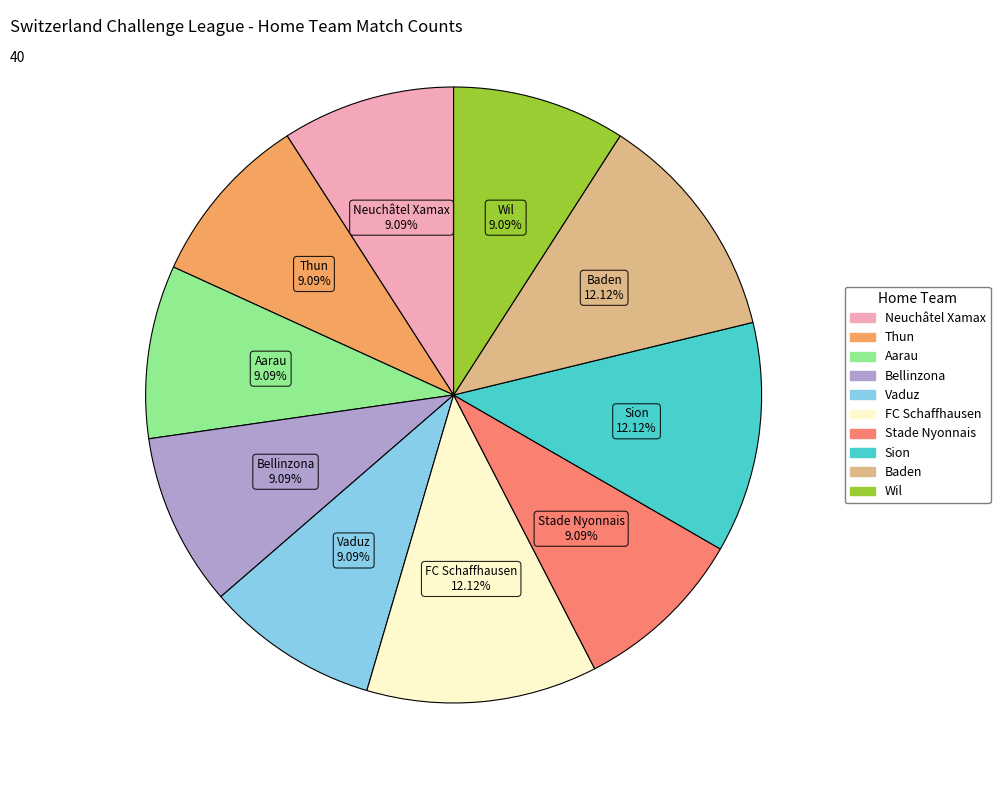

The Aarau slice represents 2% of the pie. True or false?

False